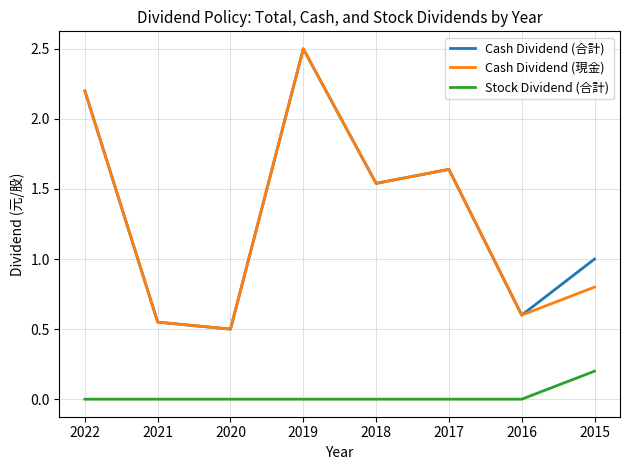

At which label is Cash Dividend (現金) closest to 1?

2015